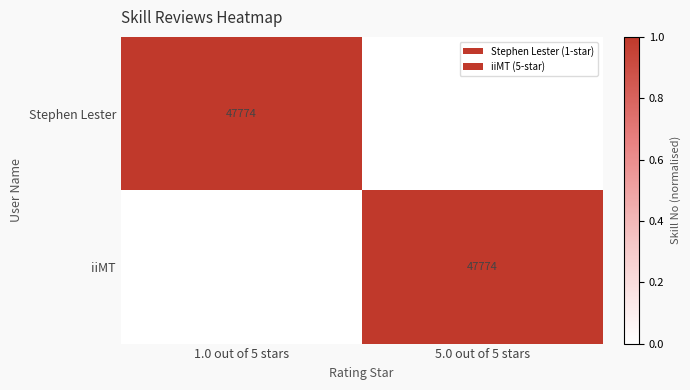

Between 1.0 out of 5 stars and 5.0 out of 5 stars, which is larger?

1.0 out of 5 stars